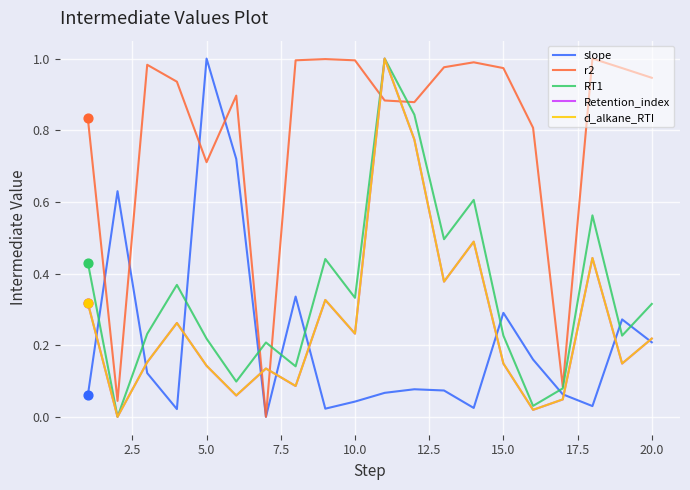

Which series has the largest total across all categories?

r2